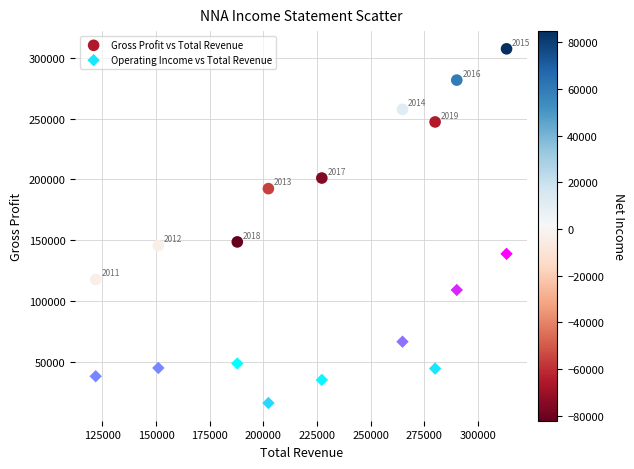

Across all data points, what is the range of X values (max minus min)?

191500